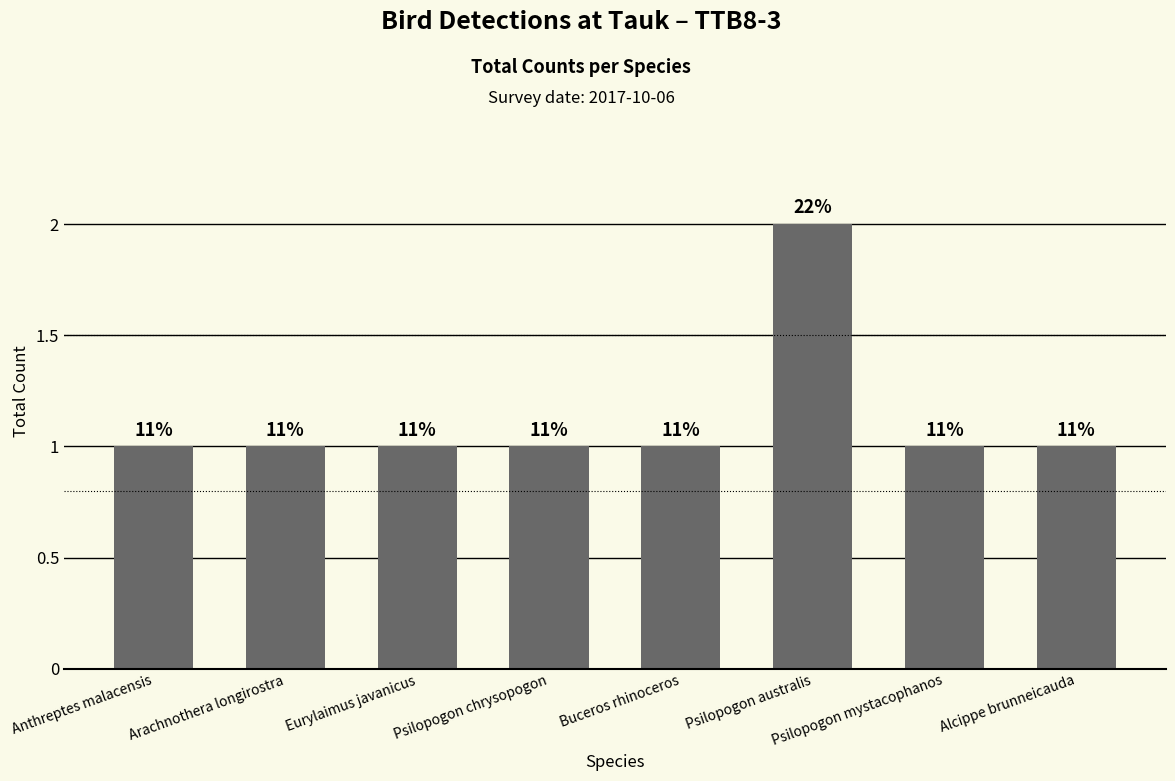

What position from the right is Arachnothera longirostra?

7